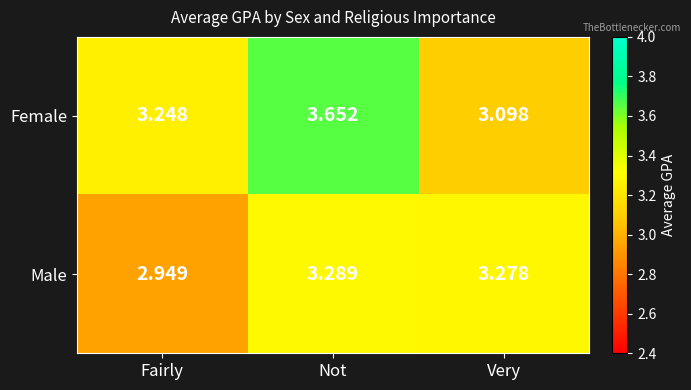

At which category does the chart reach its peak across all series?

Not